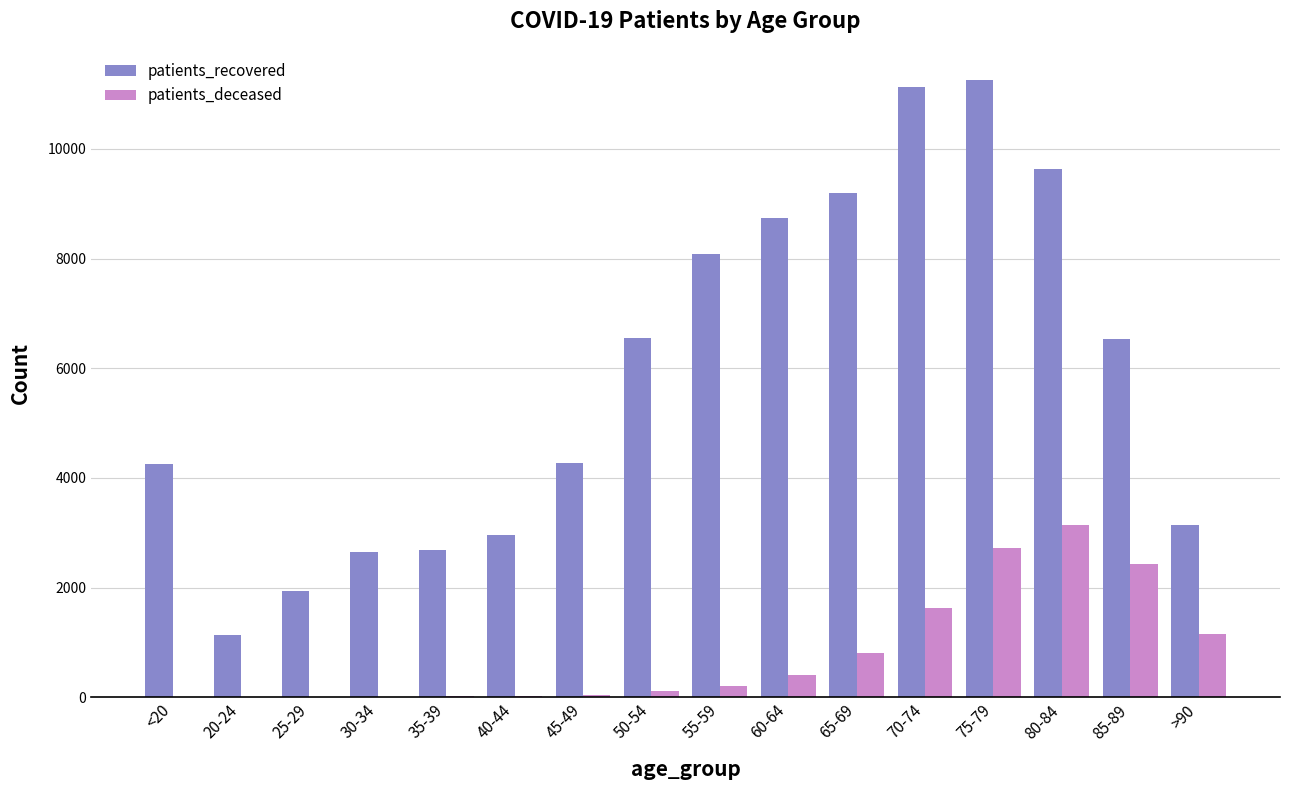

The value of patients_recovered at 20-24 is 1142. True or false?

True